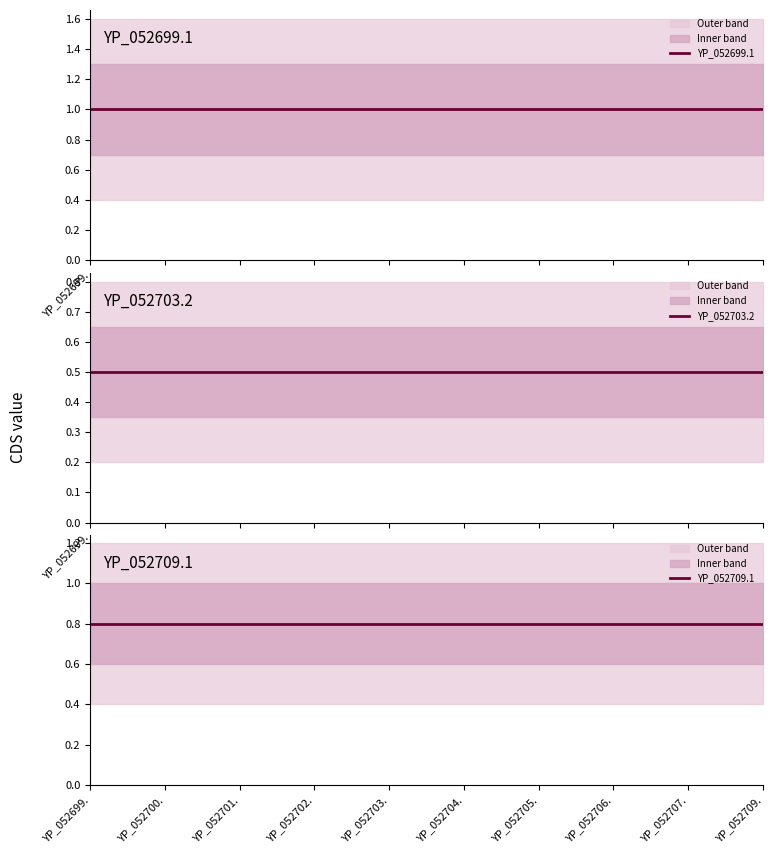

What is the label of the 9th point from the left?

YP_052707.